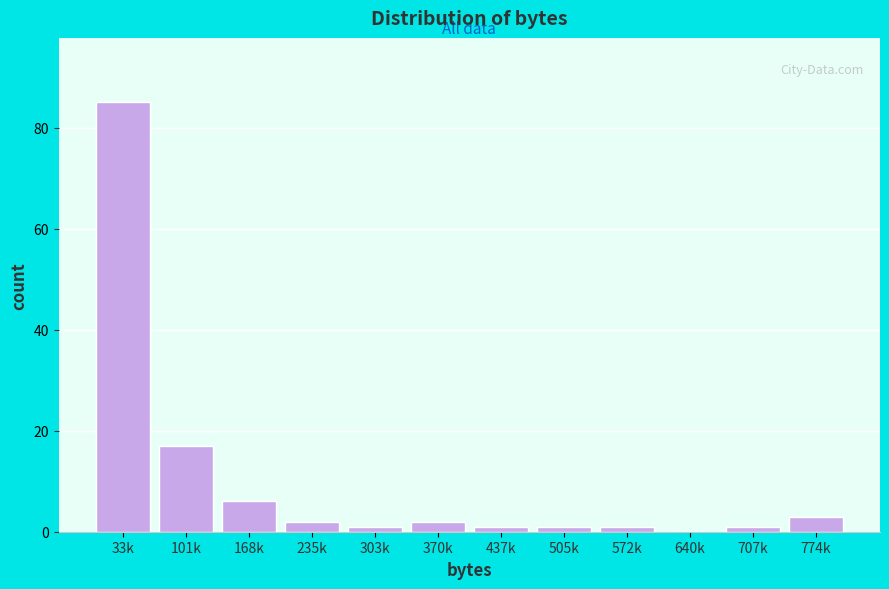

Reading left to right, list all the values displayed in this chart.

33k=85	101k=17	168k=6	235k=2	303k=1	370k=2	437k=1	505k=1	572k=1	640k=0	707k=1	774k=3